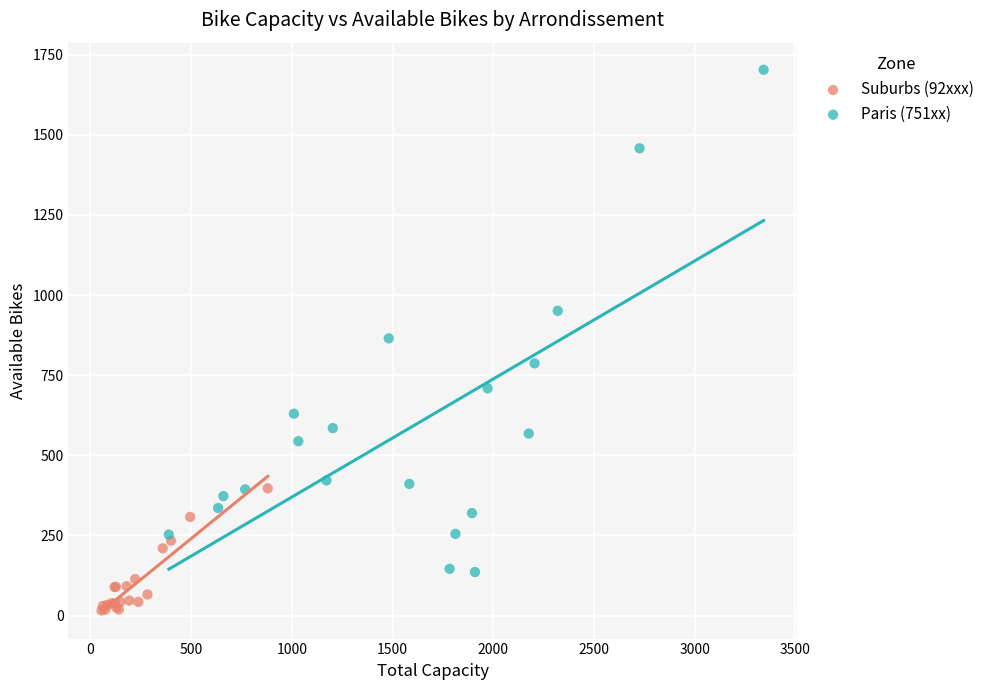

Which series reaches the maximum Y coordinate?

Paris (751xx)